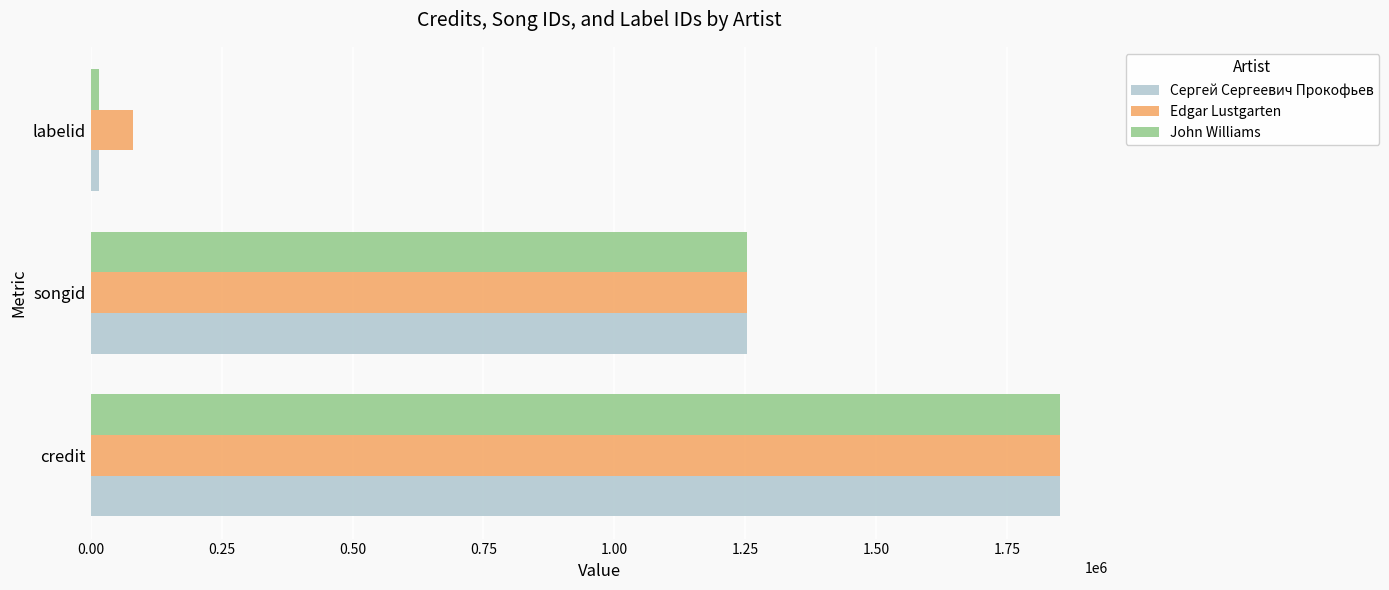

Where is John Williams nearest to the value 933421?

songid